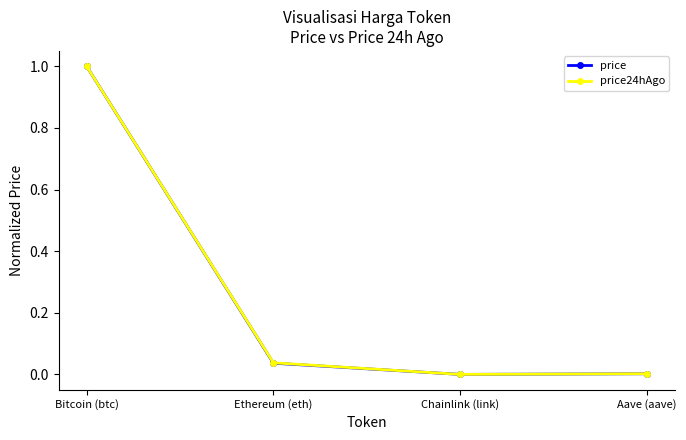

The value of price at Aave (aave) is 0.0. True or false?

True